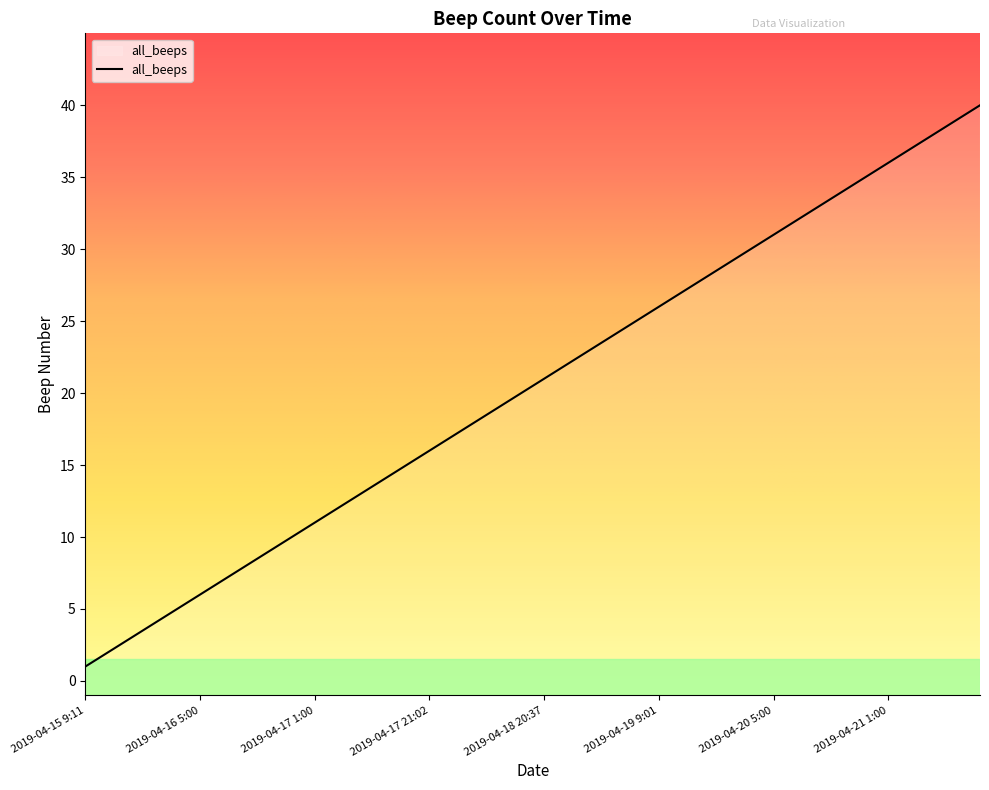

At which category does the chart reach its minimum across all series?

2019-04-15 9:11